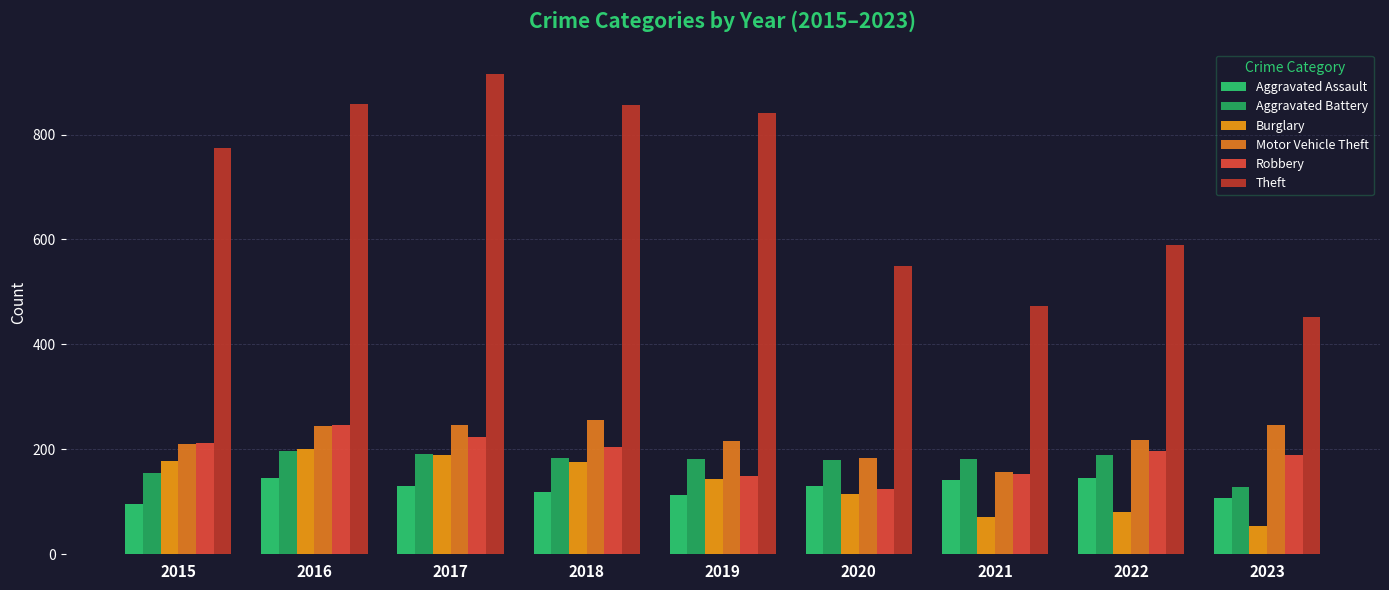

The Burglary series shows 71 at 2021. True or false?

True